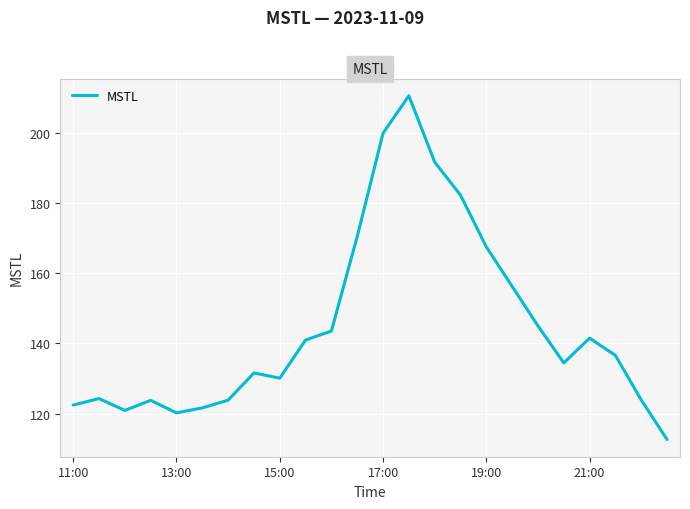

What is the sum of all values?

3475.5